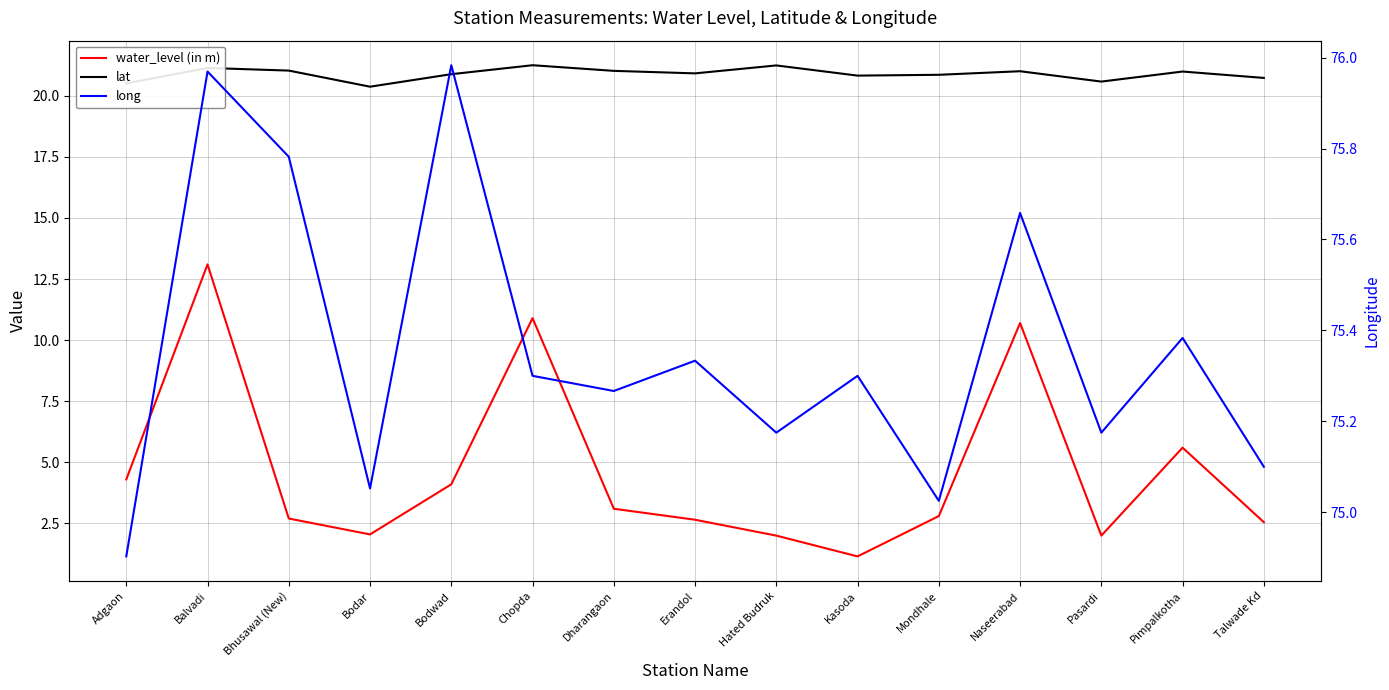

At Naseerabad, list the series in order from largest to smallest.

long, lat, water_level (in m)